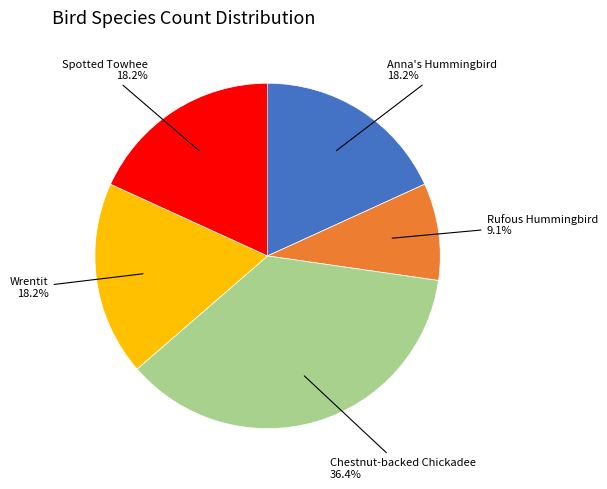

What is the ratio of the value at Rufous Hummingbird to the value at Wrentit?

0.5